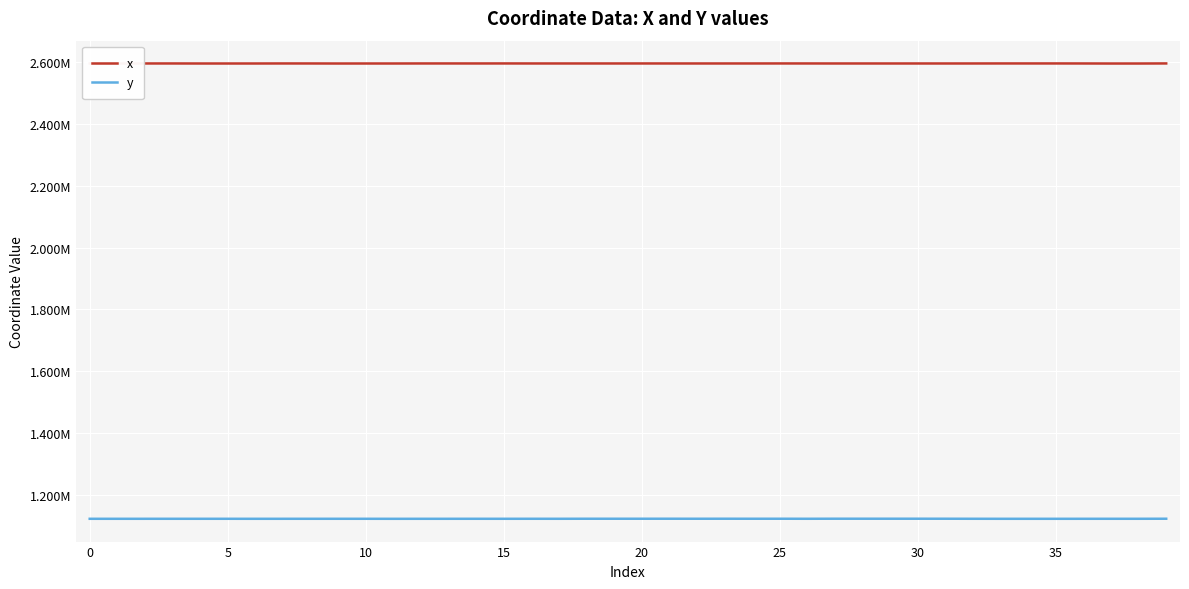

Does the chart have visible grid lines?

Yes